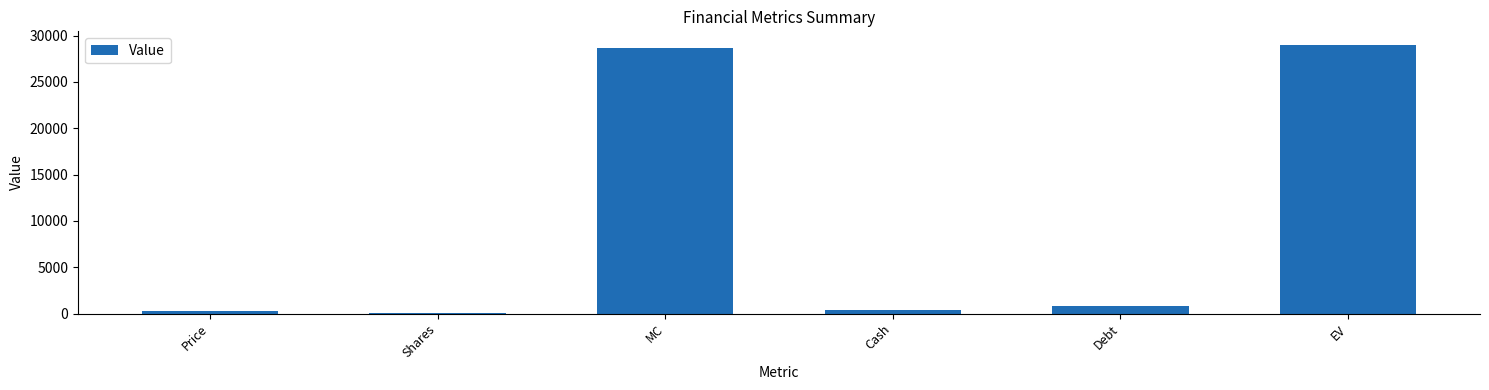

Between Shares and MC, which is larger?

MC